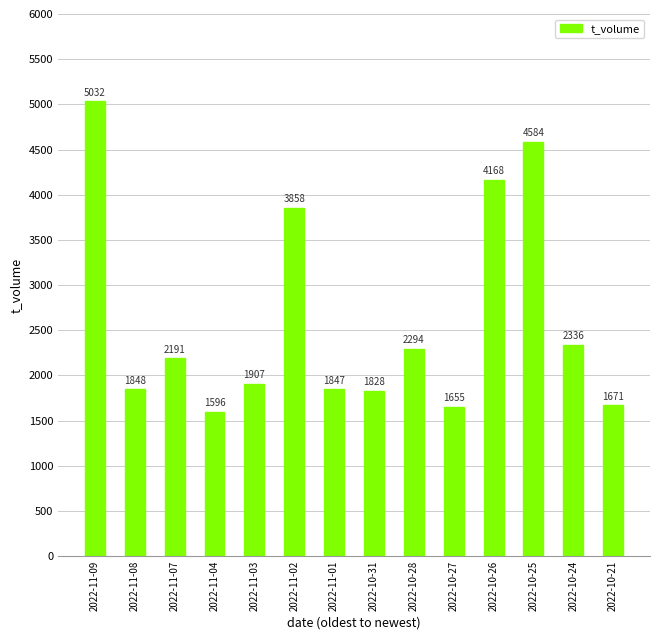

What is the label of the 13th bar from the left?

2022-10-24